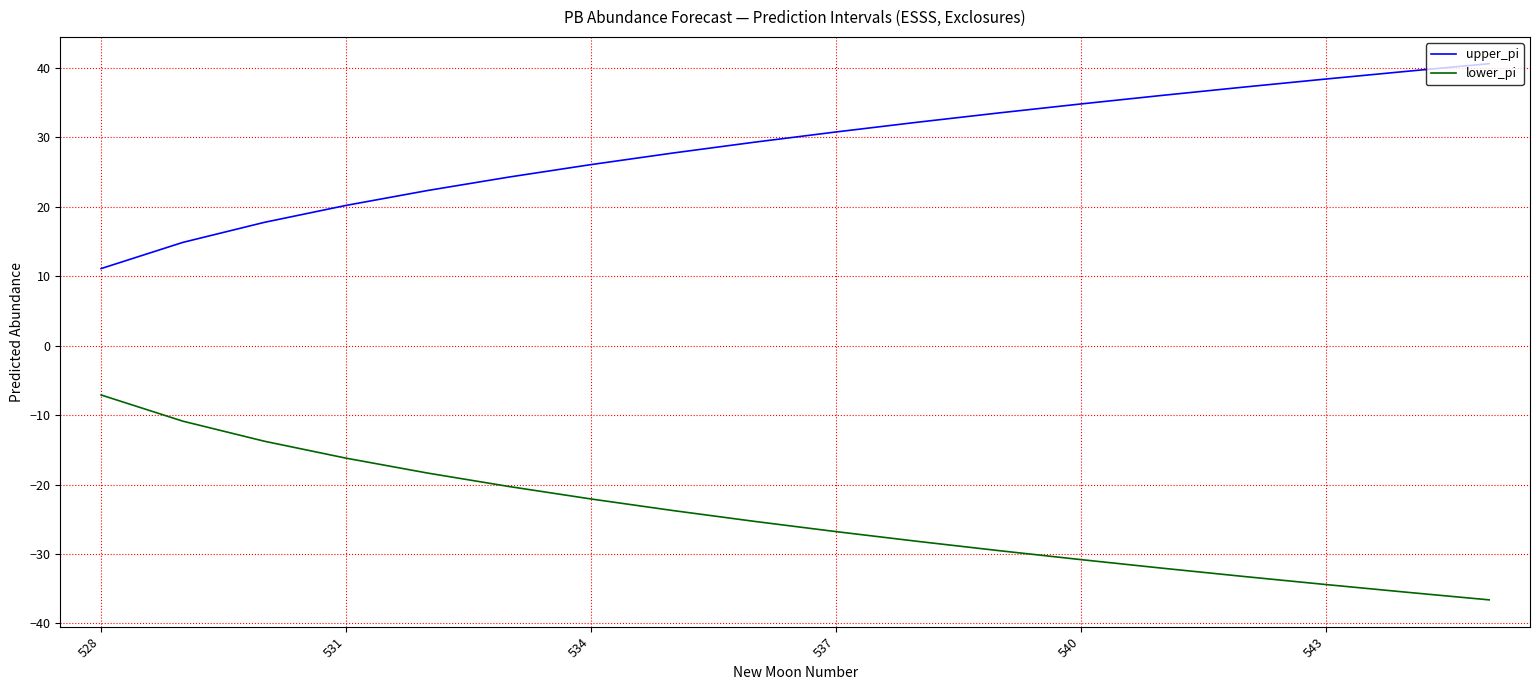

What is the minimum value shown in the chart?

-36.6